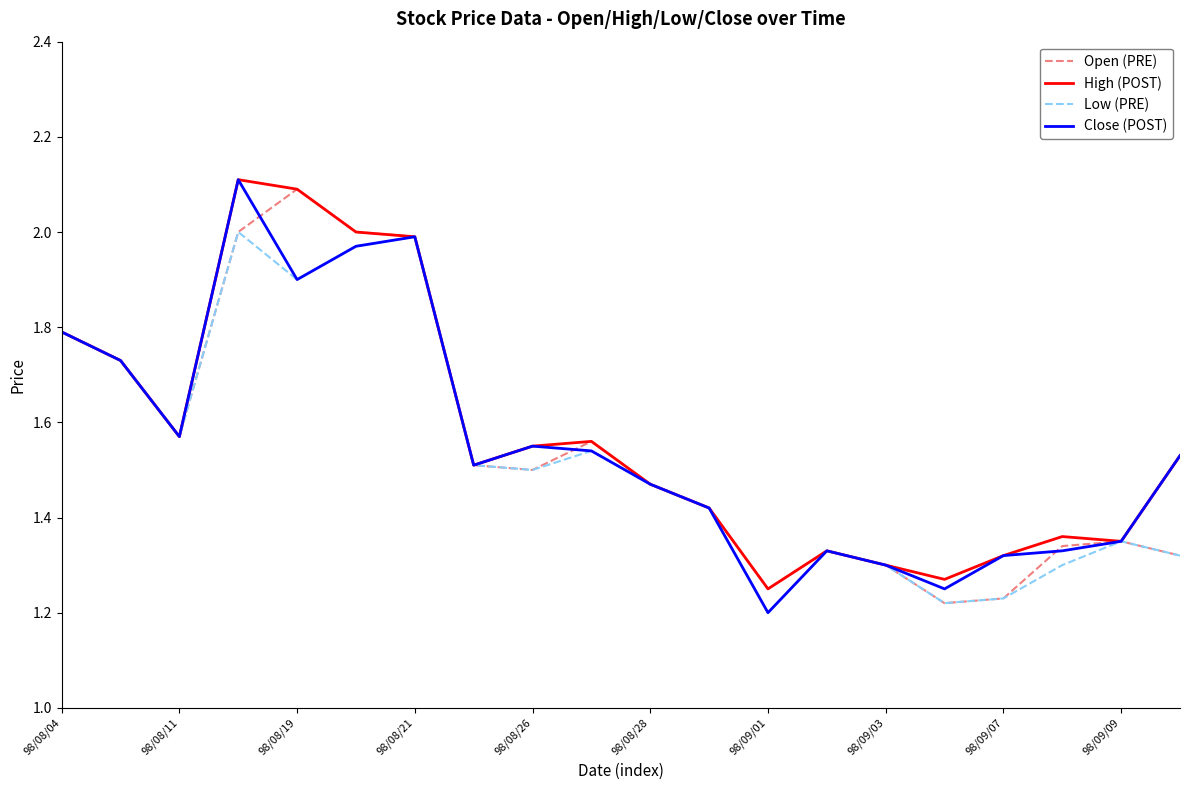

What is the maximum value for Open (PRE)?

2.1